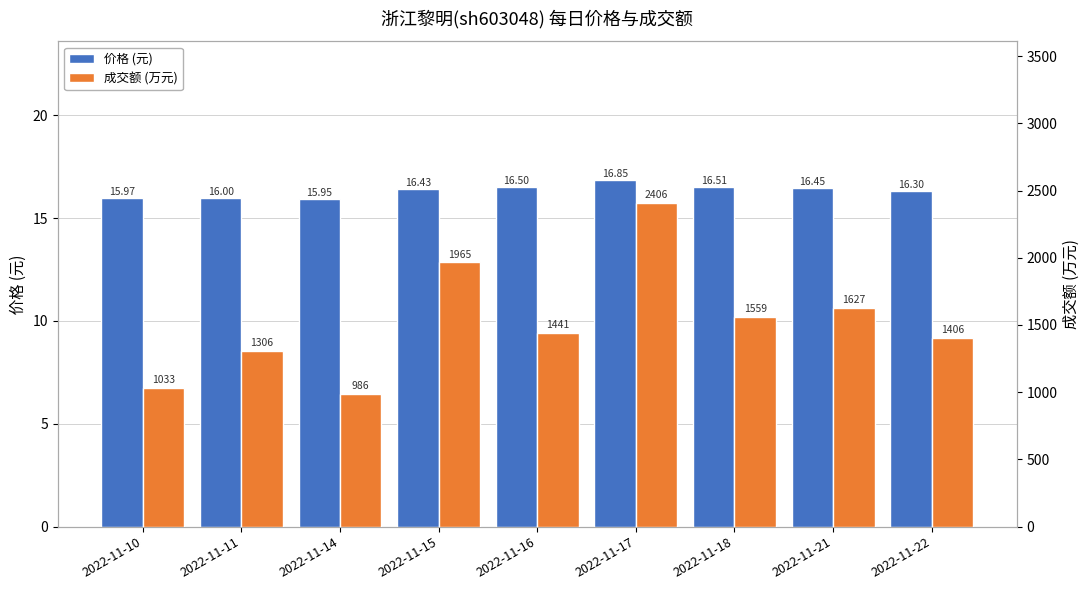

How many distinct data groups are displayed?

2